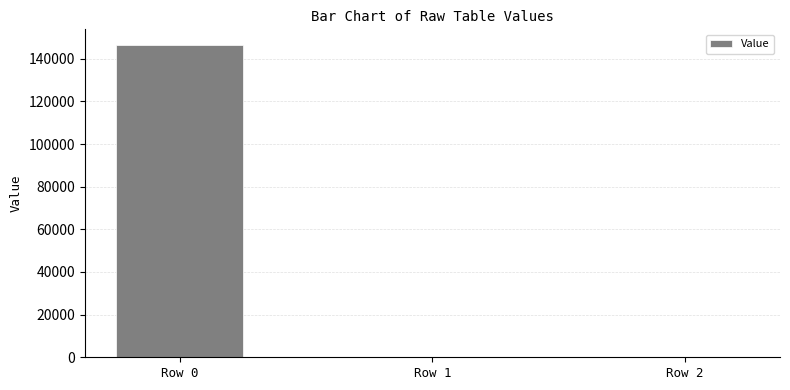

What is the sum of all values?

146789.2